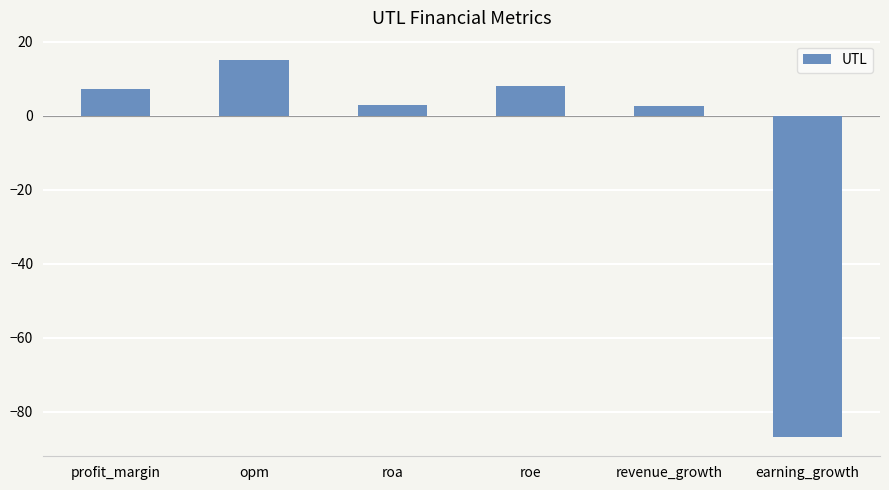

True or false: the data shows 3.7 at profit_margin.

False